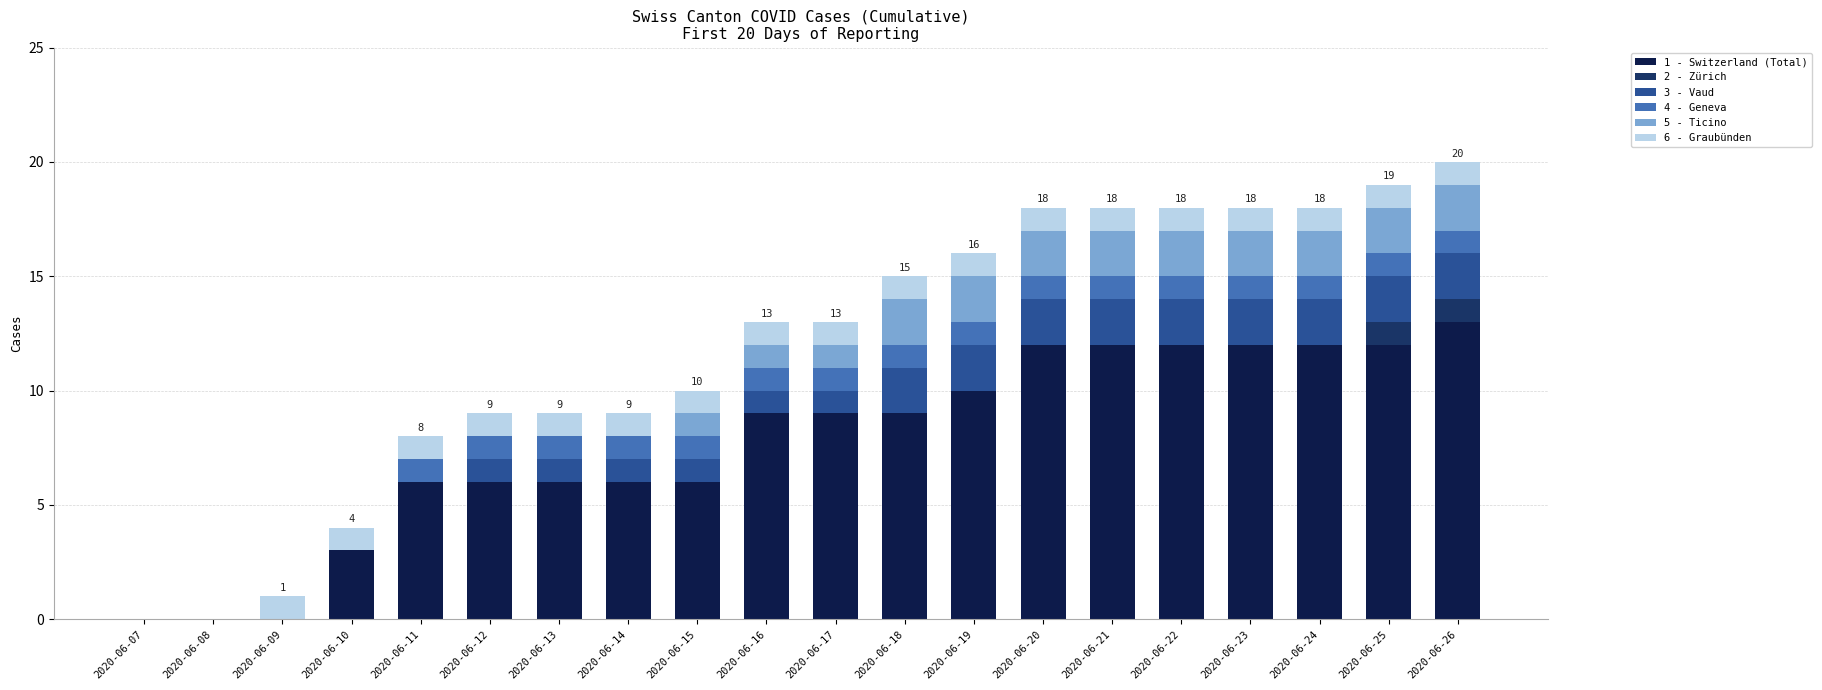

What is the total value across all series at 2020-06-12?

9